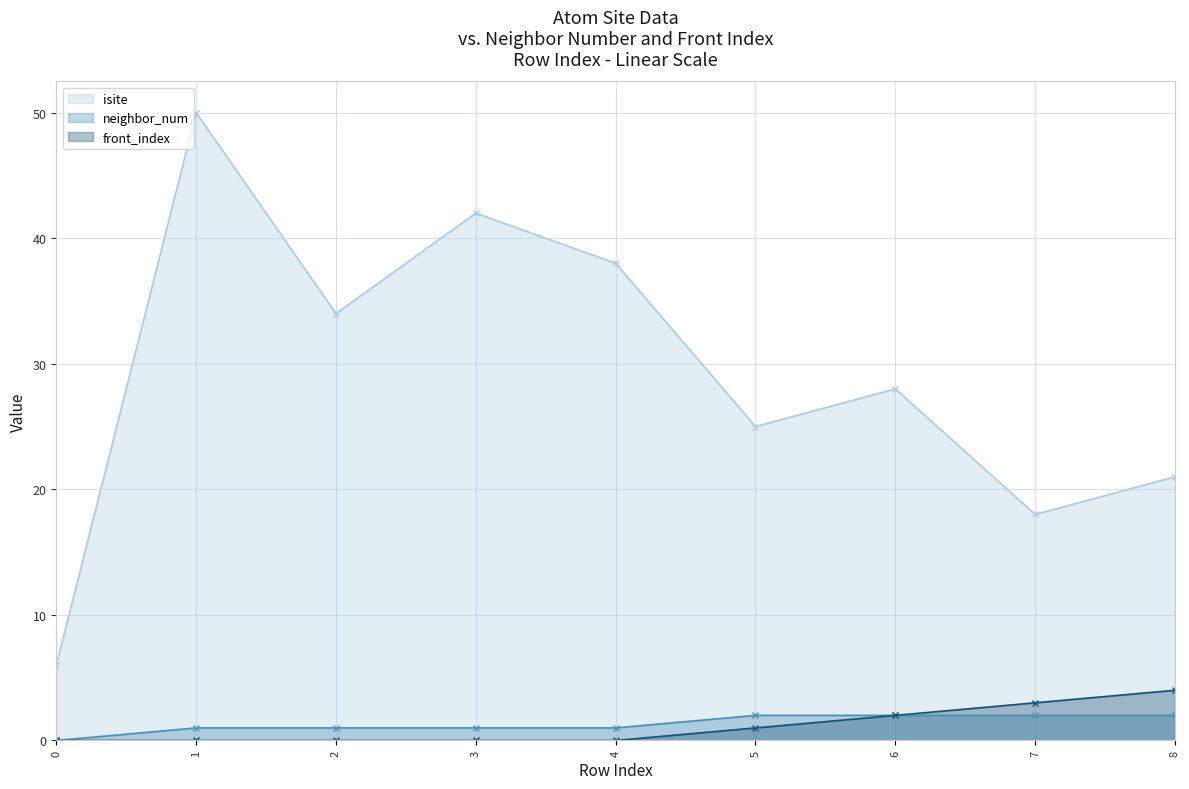

What is the difference between the maximum and minimum values in the neighbor_num series?

2